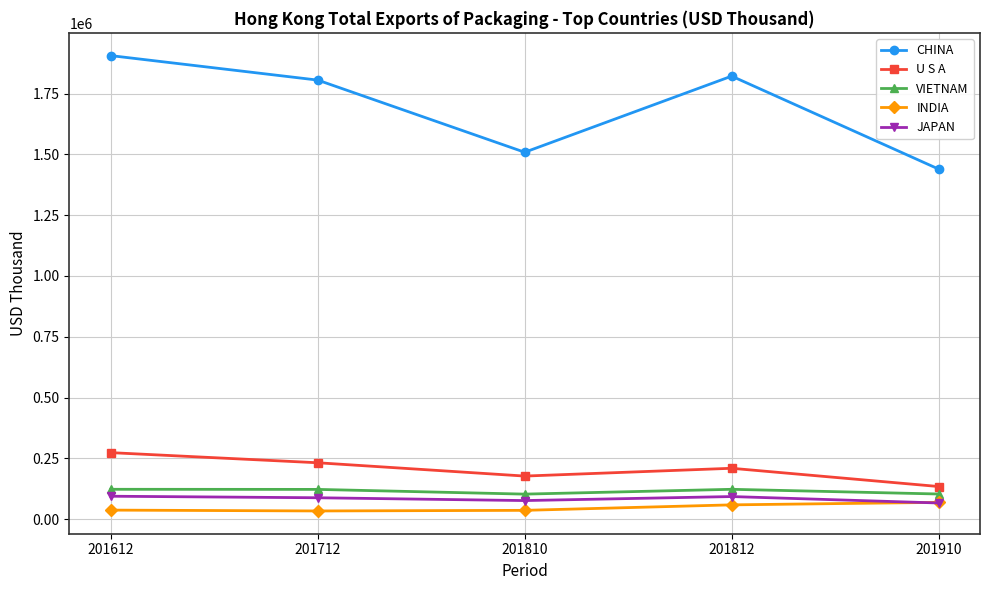

Does the chart display data point markers on the line(s)?

Yes